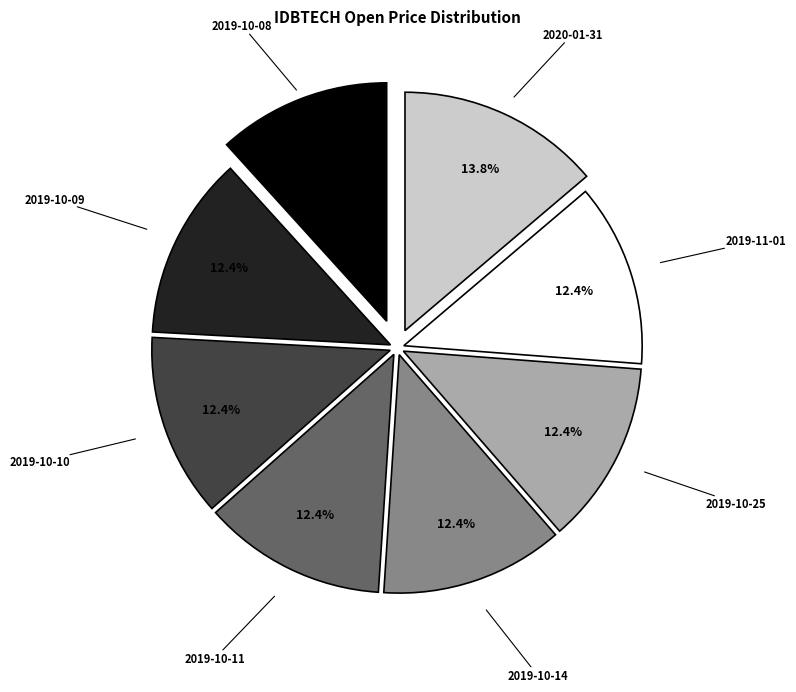

True or false: 2019-10-11 accounts for 12% of the total.

True